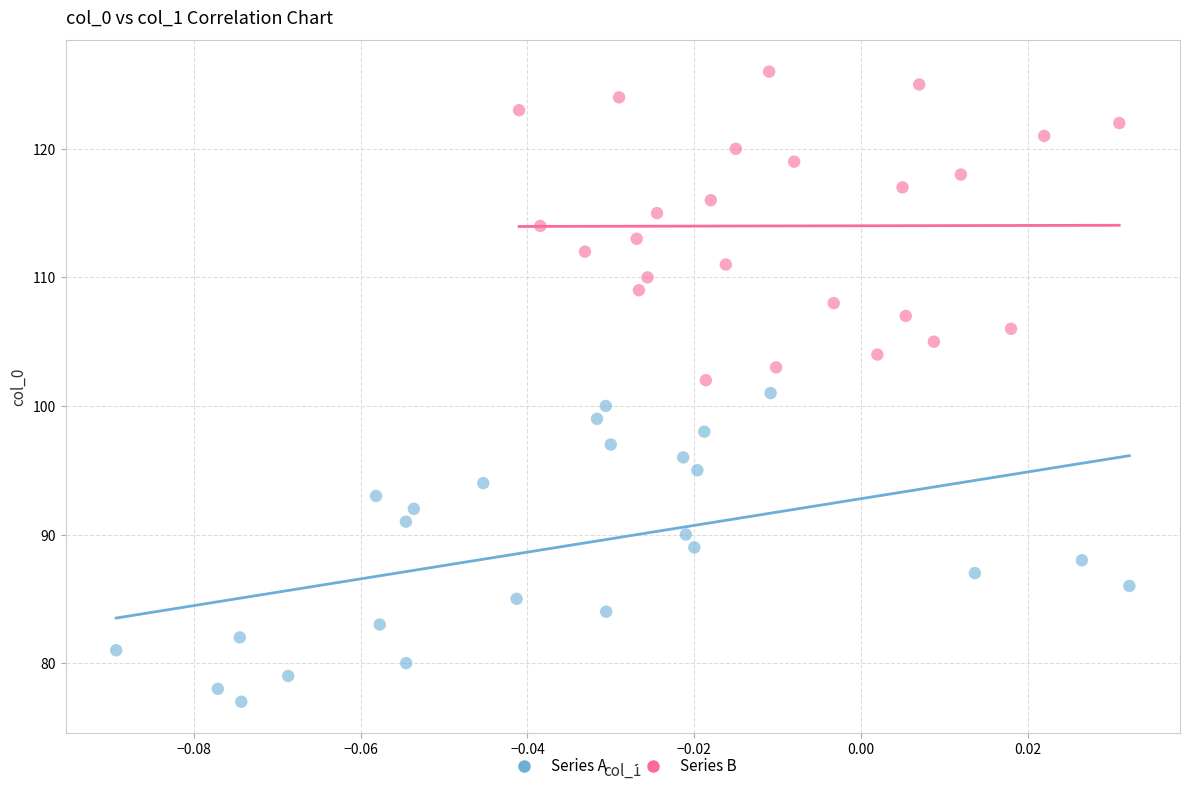

Which series reaches the maximum Y coordinate?

Series B